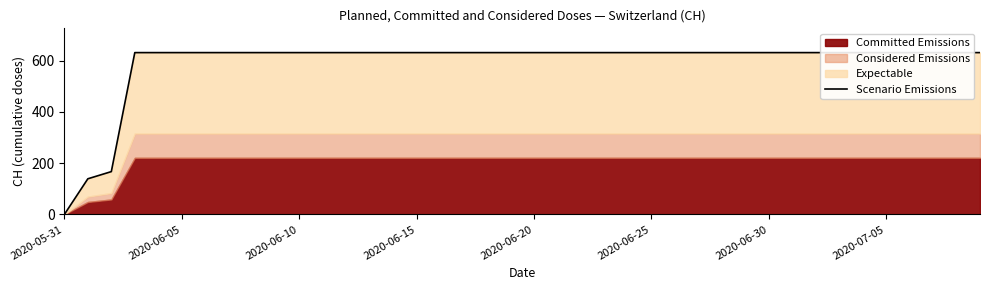

The chart shows a value of 376 at 13. True or false?

False